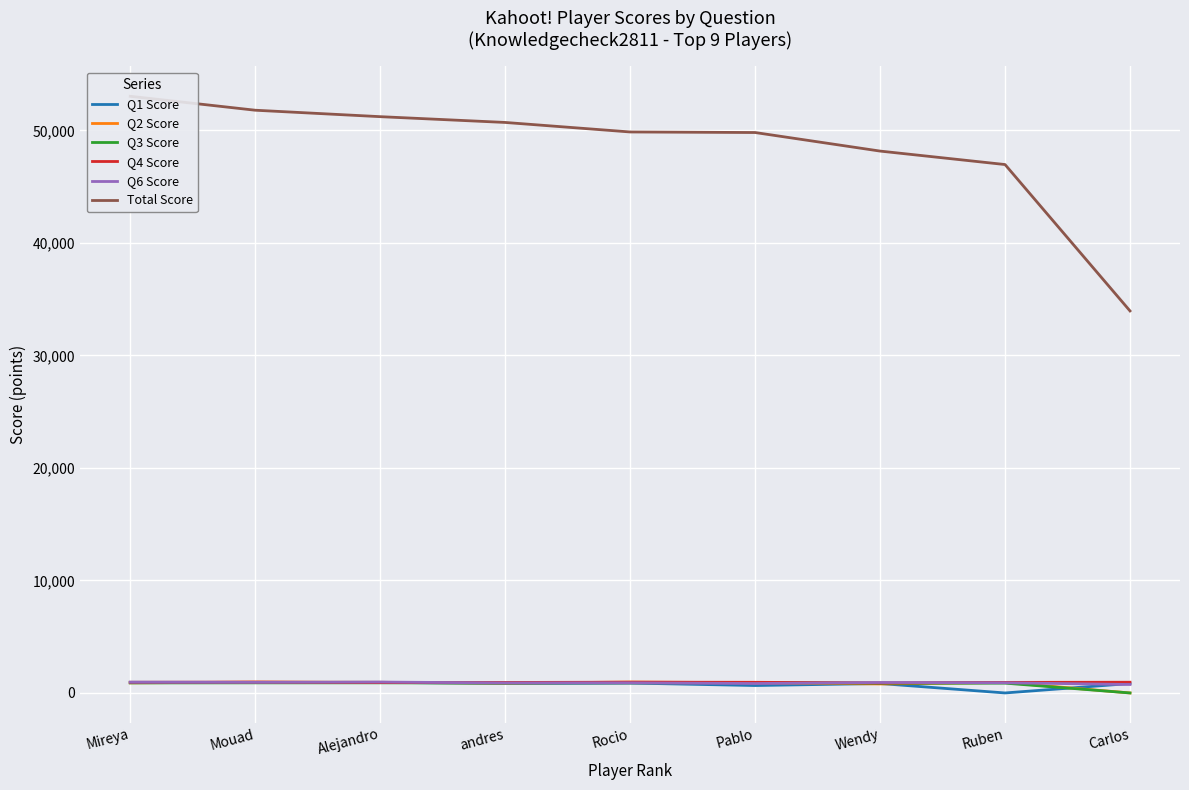

How many values in the Q4 Score series are below 947?

4